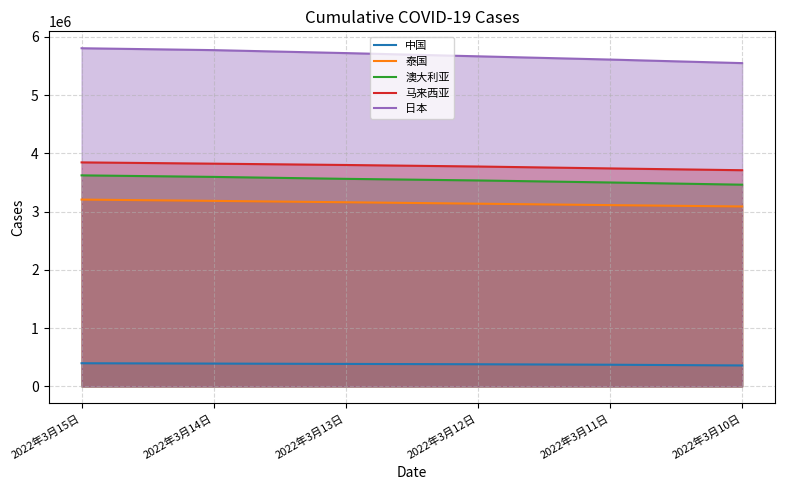

Read the 马来西亚 value at 2022年3月10日, to the nearest 50.

3711200